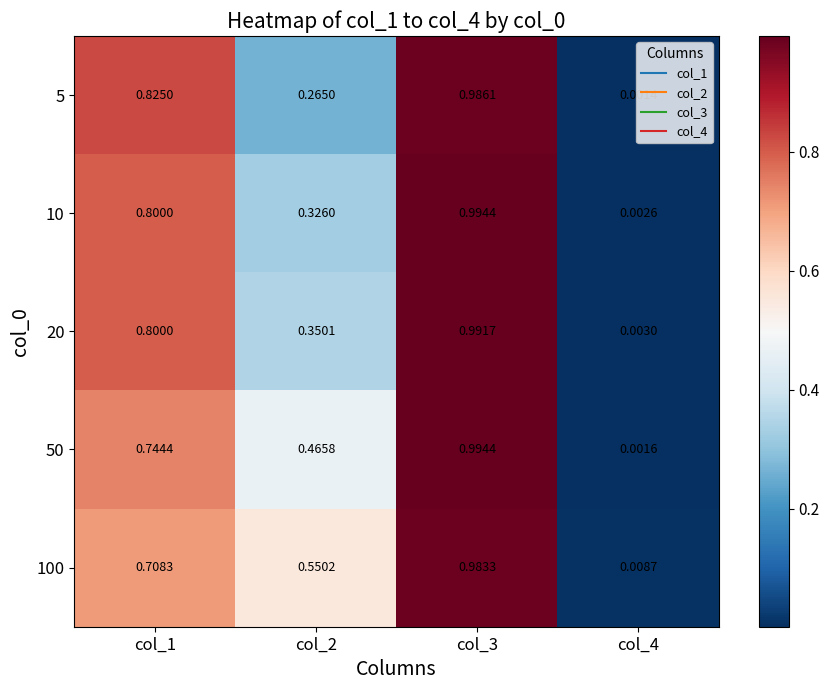

Is the value of 50 at col_3 greater than the value of 5 at col_2?

Yes